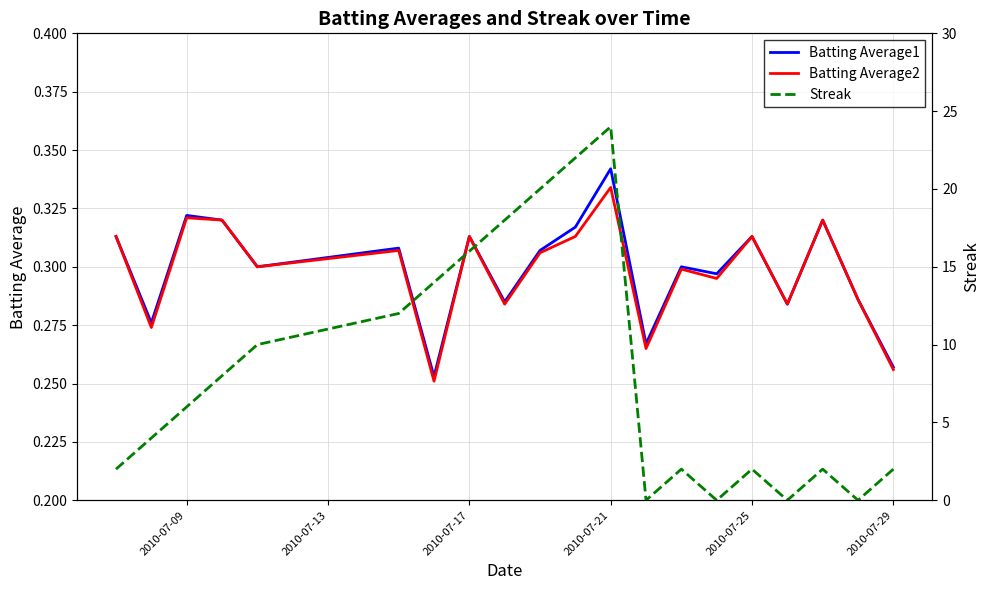

What are all the series names shown in the legend?

Batting Average1, Batting Average2, Streak